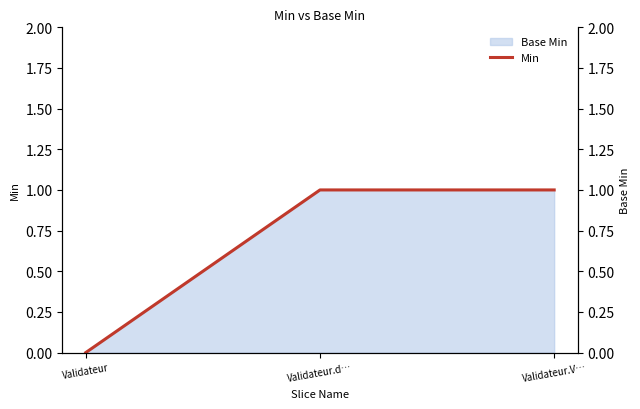

Reading left to right, what are all the values shown in this chart?

0	1	1